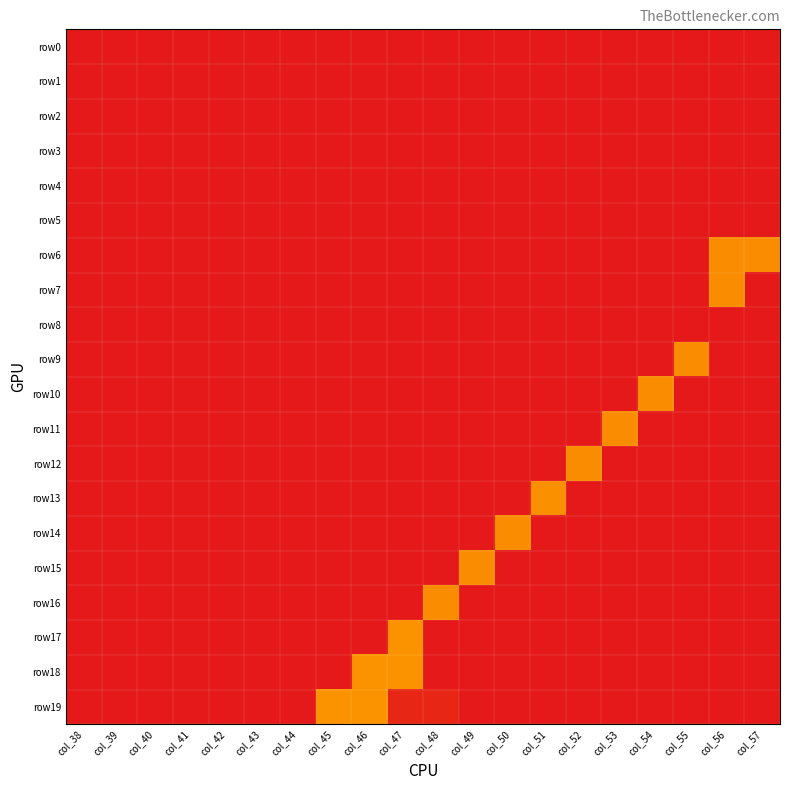

What is the spread (max minus min) of values at col_56?

66